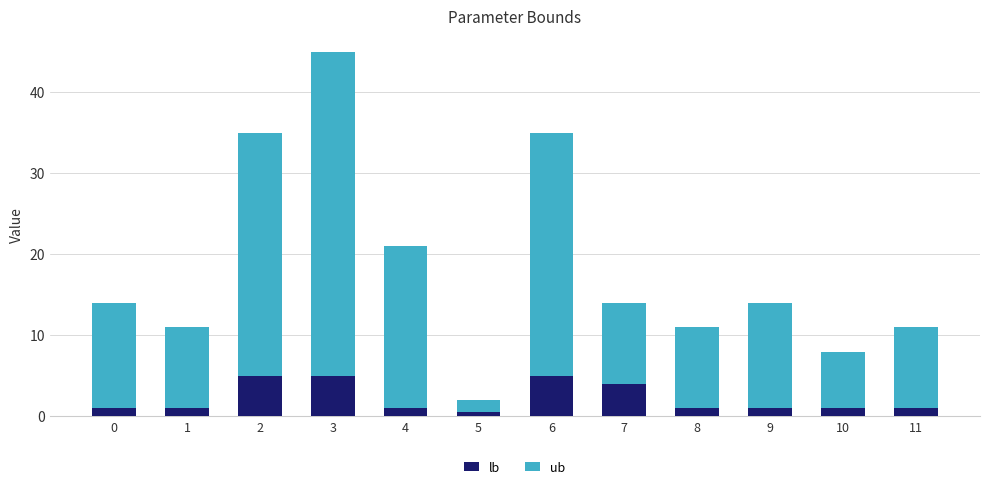

At which category is the sum across all series the highest?

3